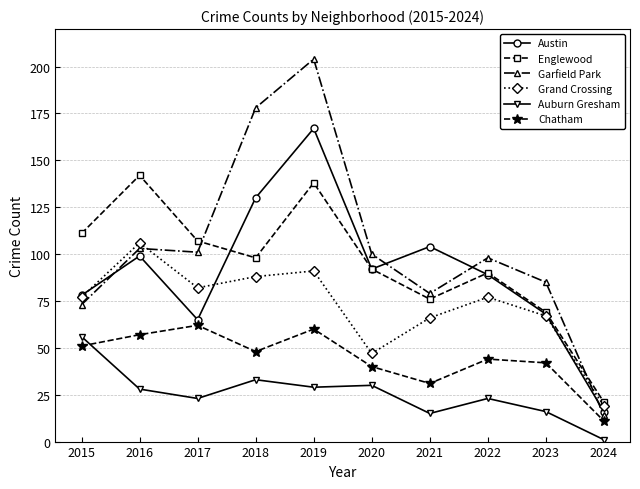

In Austin, how many points are higher than both neighbors (excluding endpoints)?

3